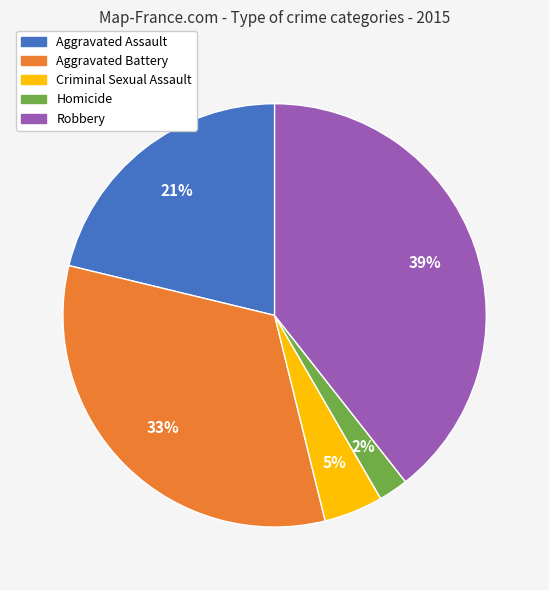

How many segments does this pie chart have?

5